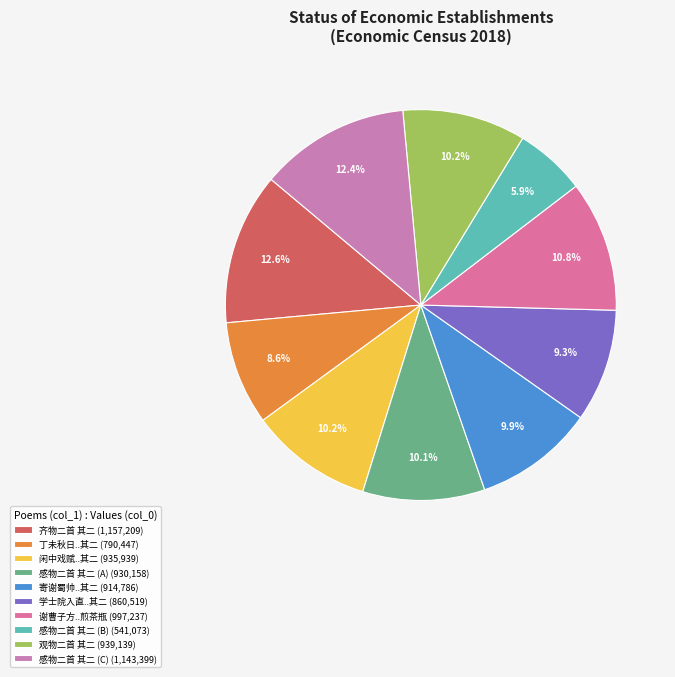

How many segments does this pie chart have?

10